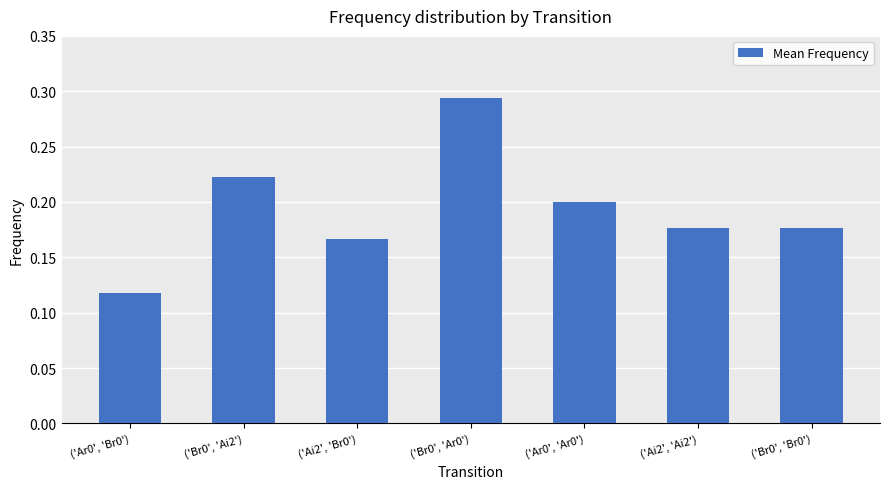

What is the label of the 4th bar from the right?

('Br0', 'Ar0')